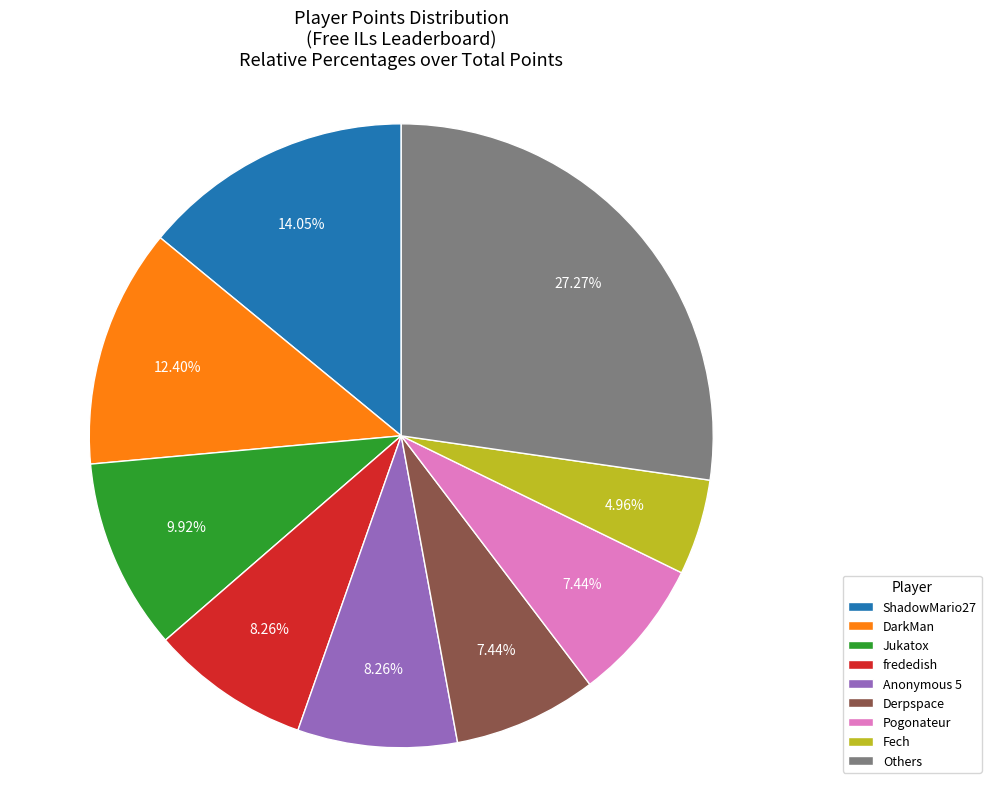

Do Anonymous 5 and Fech together represent more than half of the pie?

No